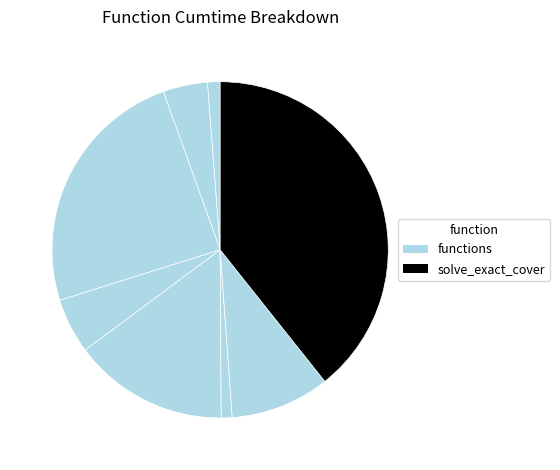

Which slice is the largest?

solve_exact_cover